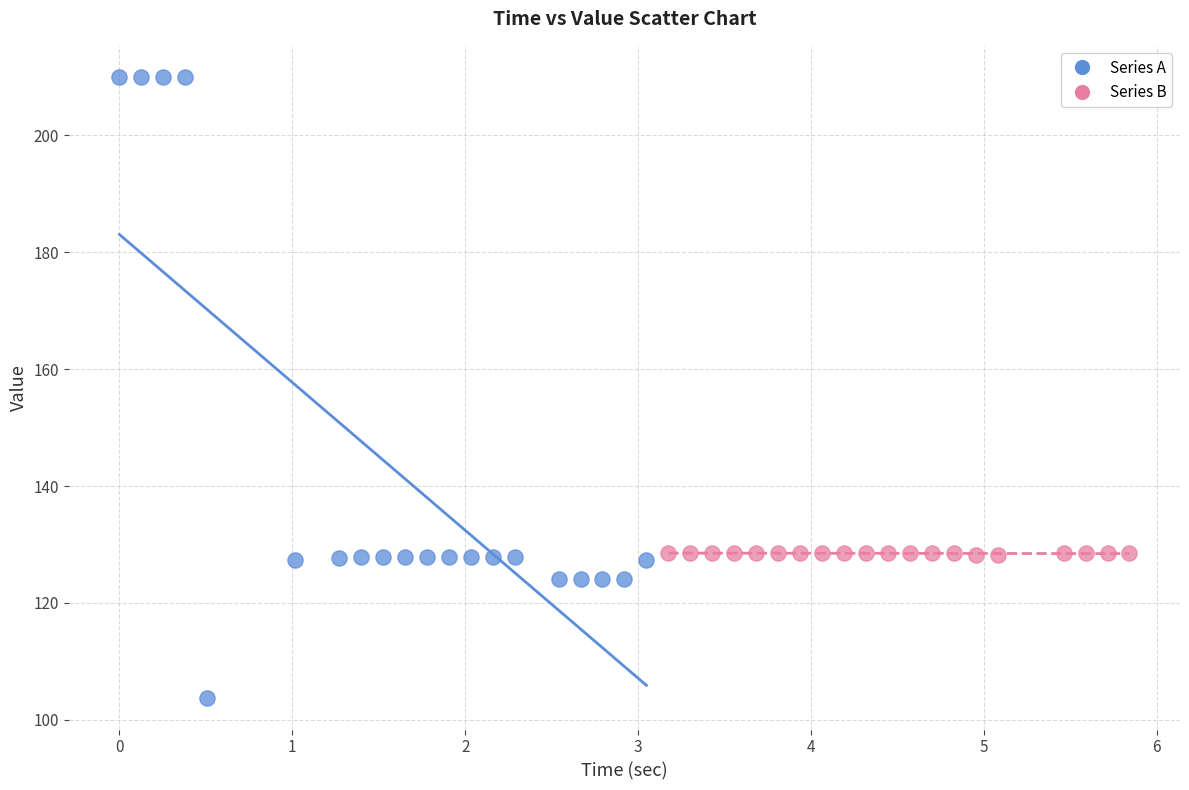

Which series reaches the maximum Y coordinate?

Series A